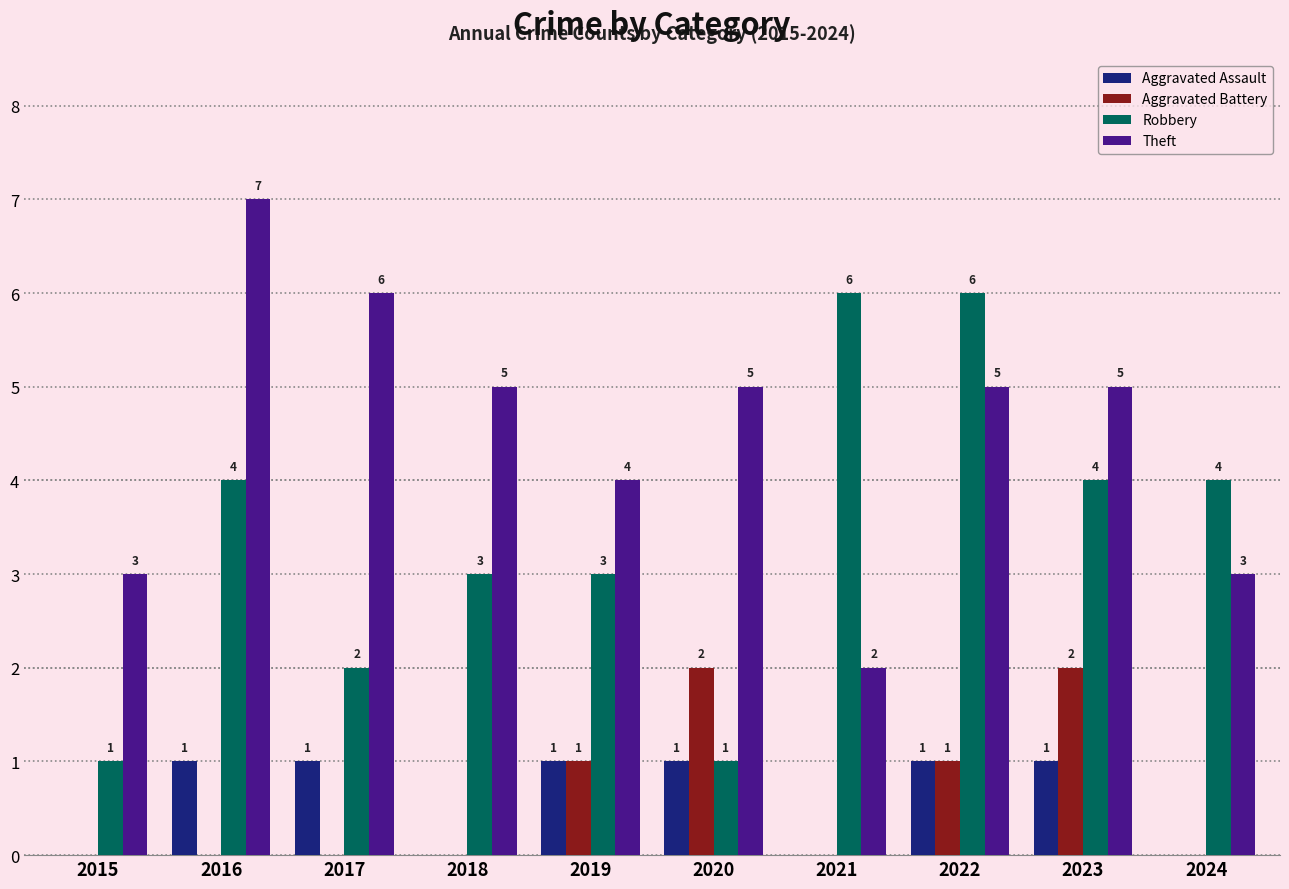

Which series changed the most between 2016 and 2024?

Theft